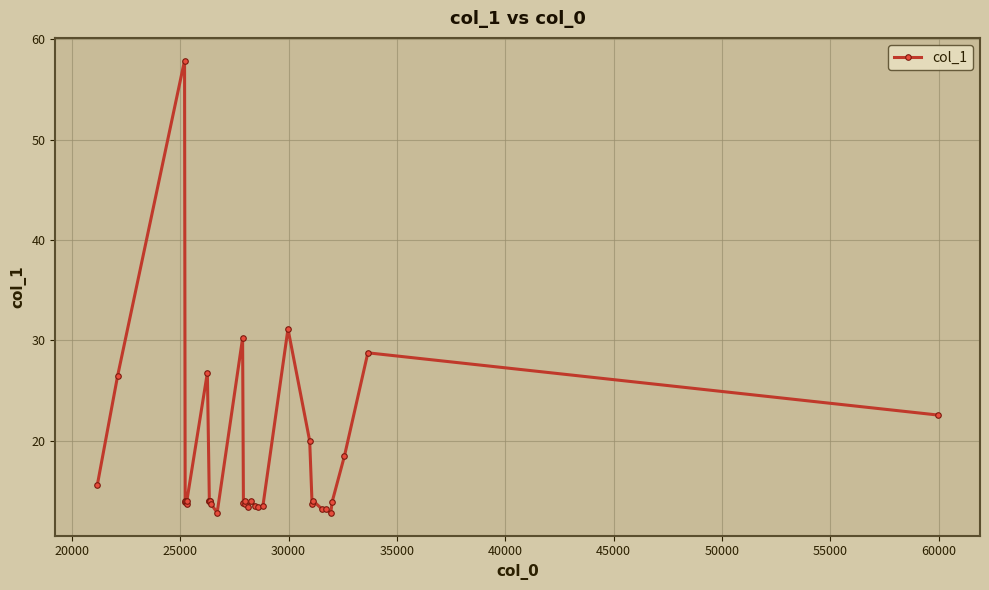

What is the value of the 14th point from the left?

13.7